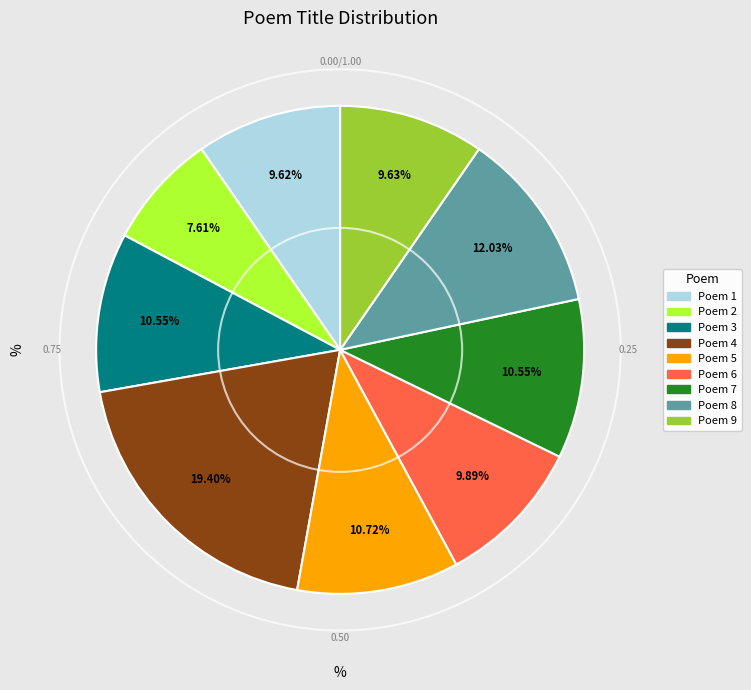

Is there any slice that represents more than half of the pie?

No